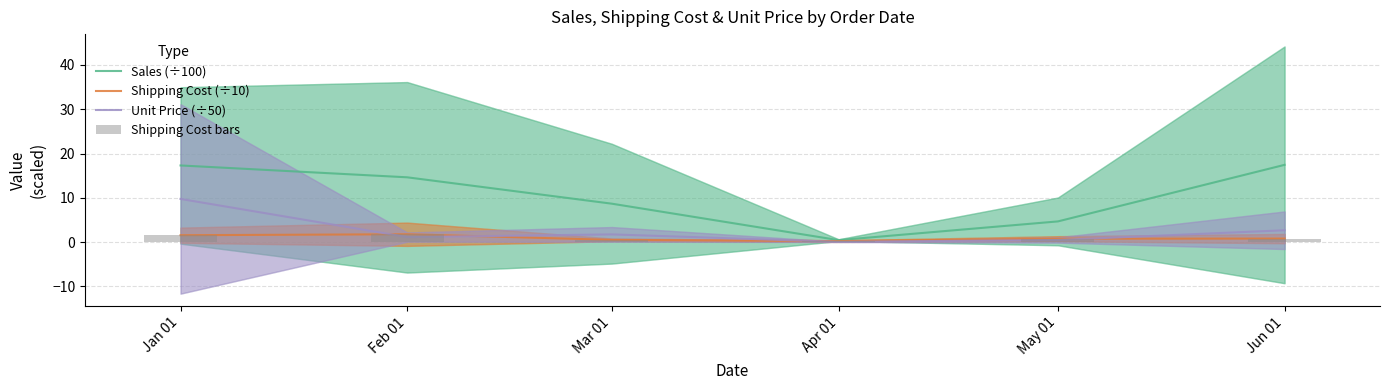

Which series has the widest spread of values?

Sales (÷100)